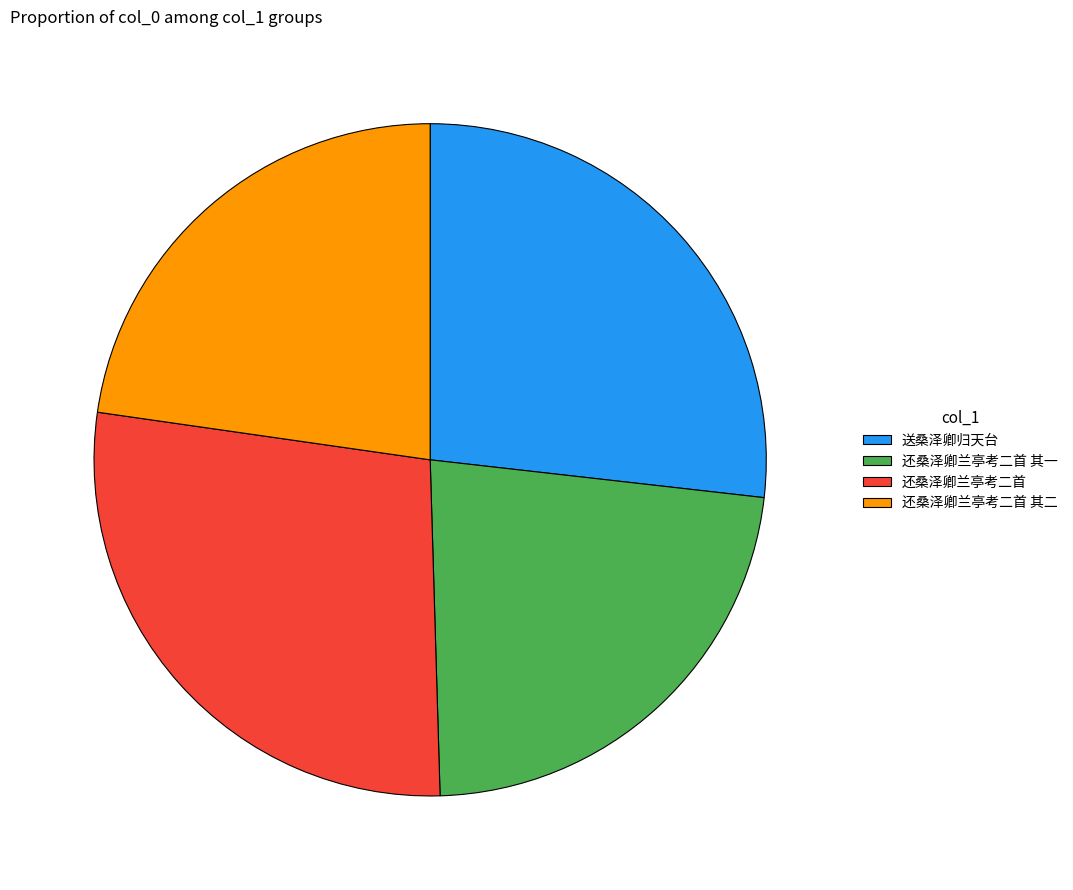

Is 送桑泽卿归天台 the majority of the pie?

No